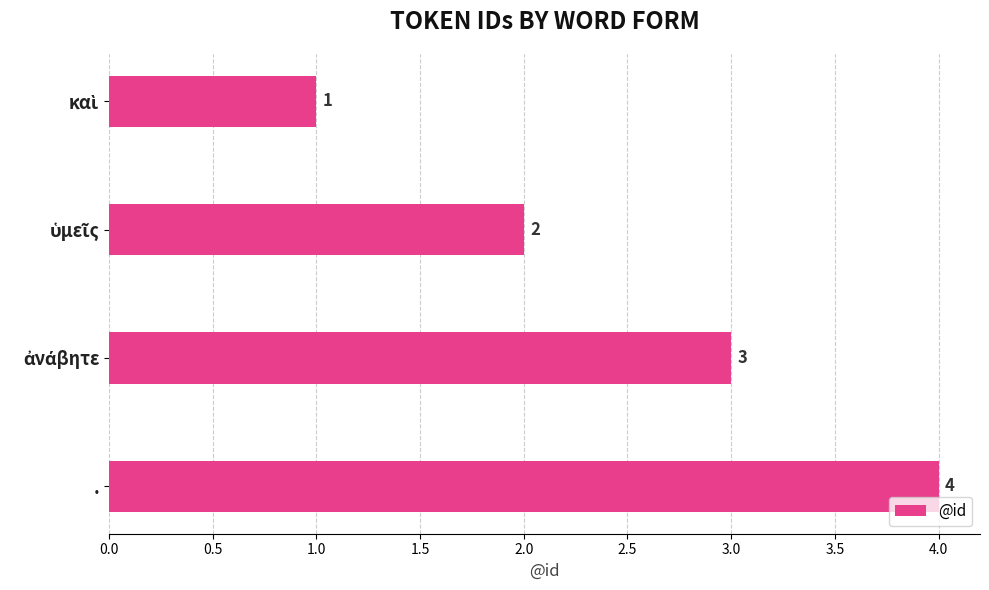

True or false: the data shows 2 at ..

False